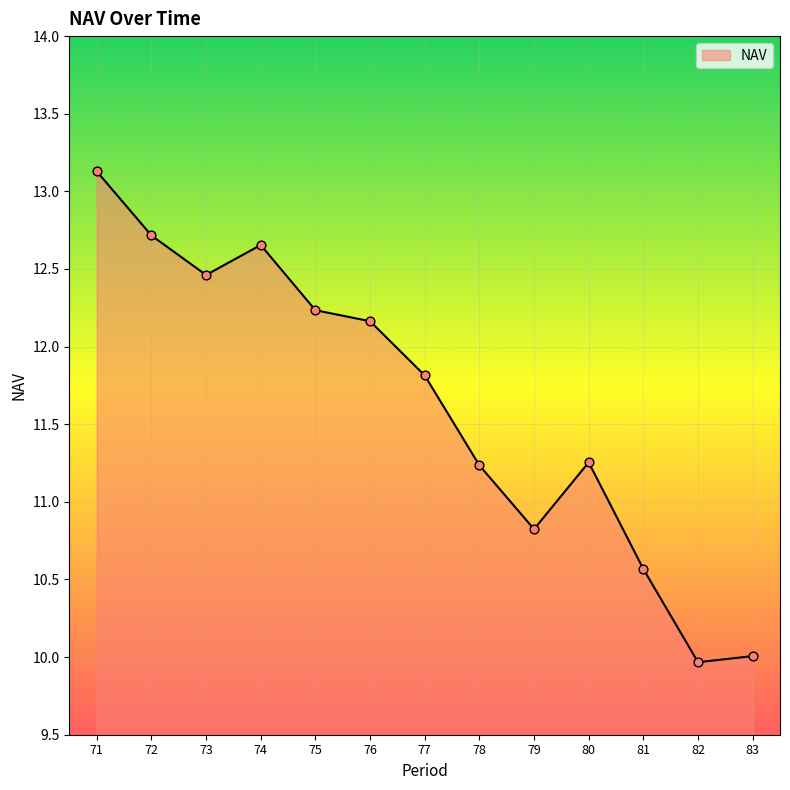

What is the change in value from 71 to 77?

-1.3